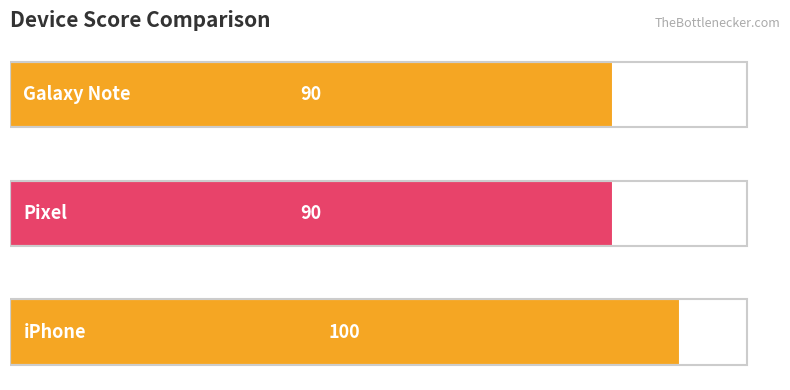

Are the bars horizontal?

Yes